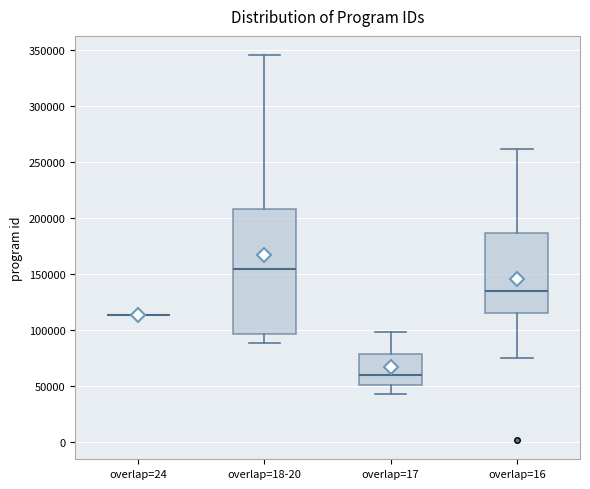

Reading left to right, read every box against the y-axis: the position of its median line, the range the box covers, and the ends of its whiskers. The values are not printed on the chart, so give them approximately, as read against the axis.

overlap=24: box collapsed to a line at 115000, whiskers 115000 to 115000
overlap=18-20: median 155000, box 95000 to 210000, whiskers 90000 to 345000
overlap=17: median 60000, box 50000 to 80000, whiskers 45000 to 100000
overlap=16: median 135000, box 115000 to 185000, whiskers 75000 to 260000